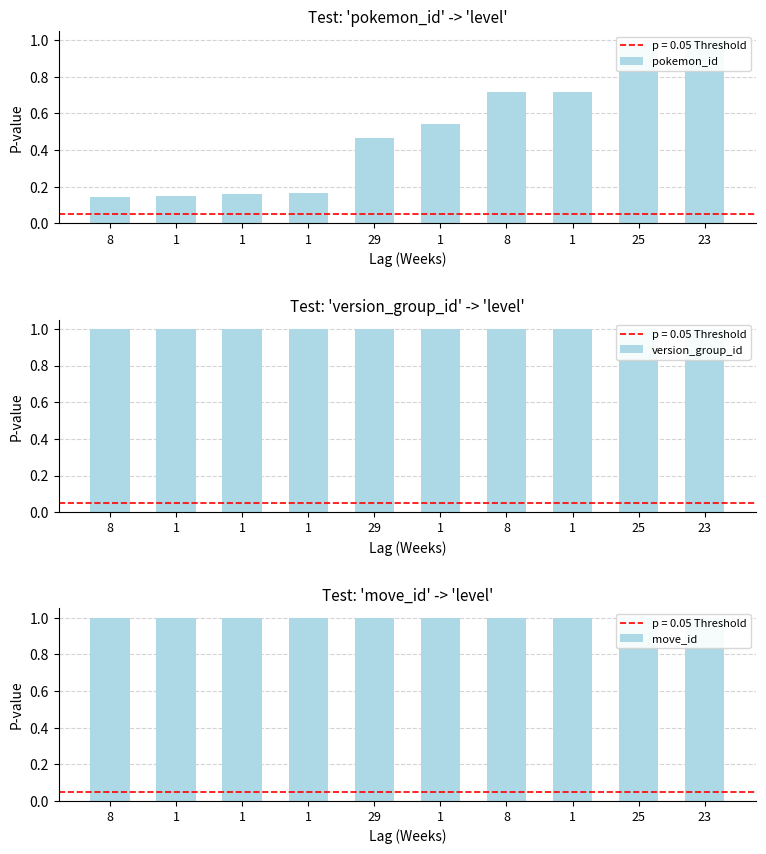

How many distinct data groups are displayed?

3